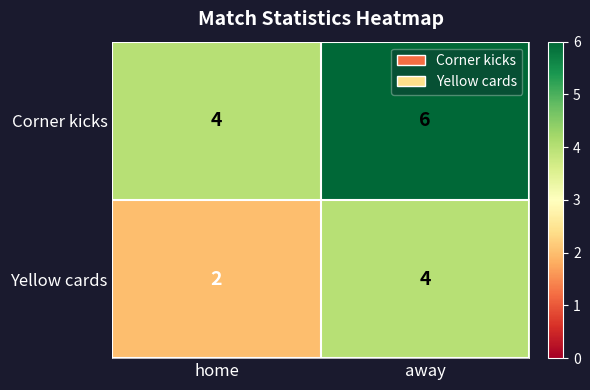

True or false: Corner kicks has a value of 2 at home.

False